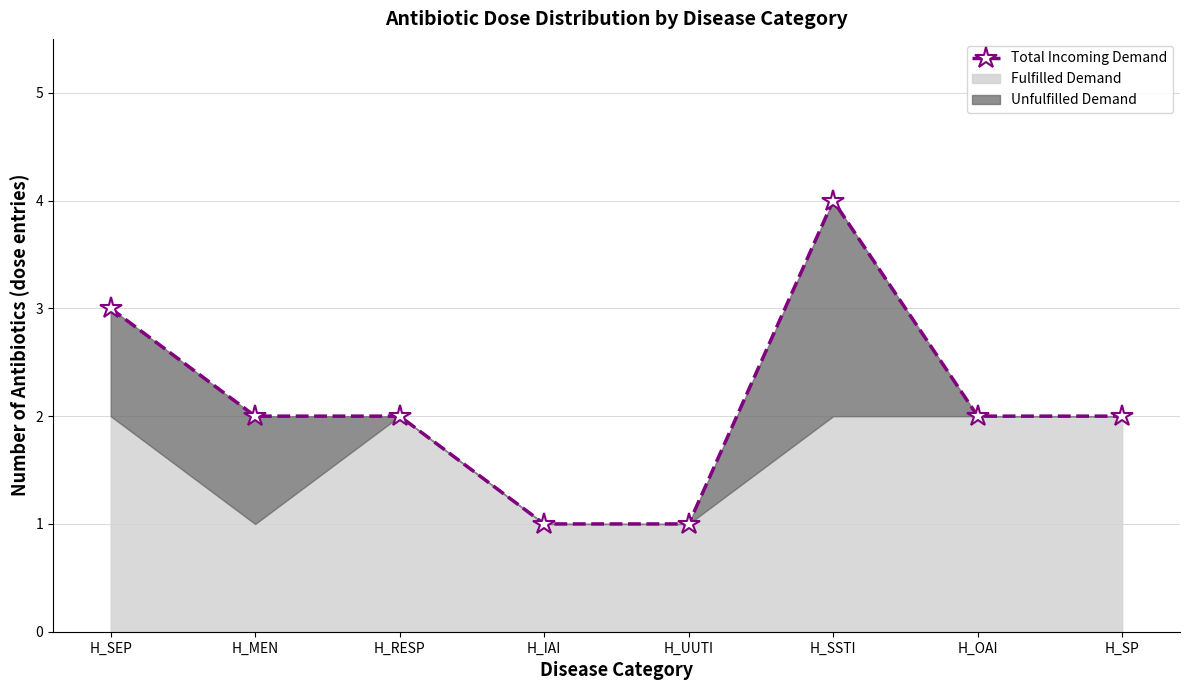

Where is the data nearest to the value 2?

H_MEN